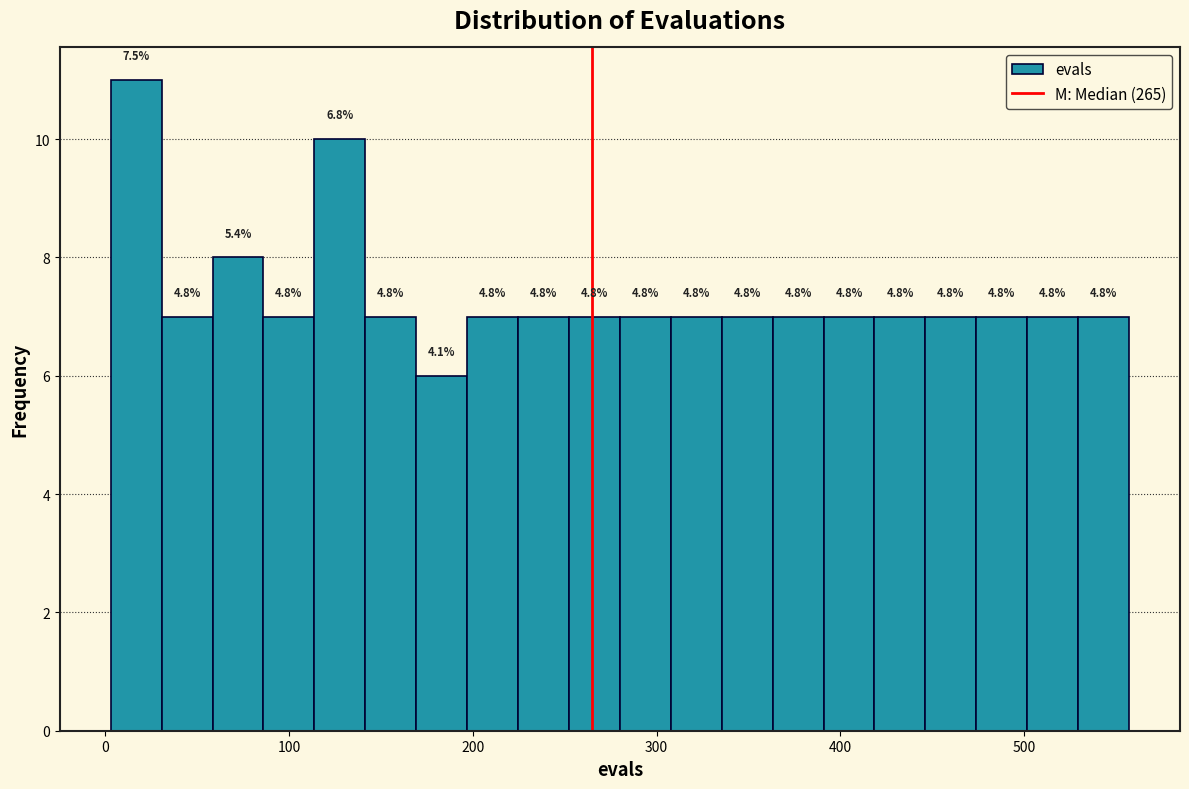

Around what value on the x-axis is the tallest bar? Give the approximate position of its centre, as read against the axis.

20